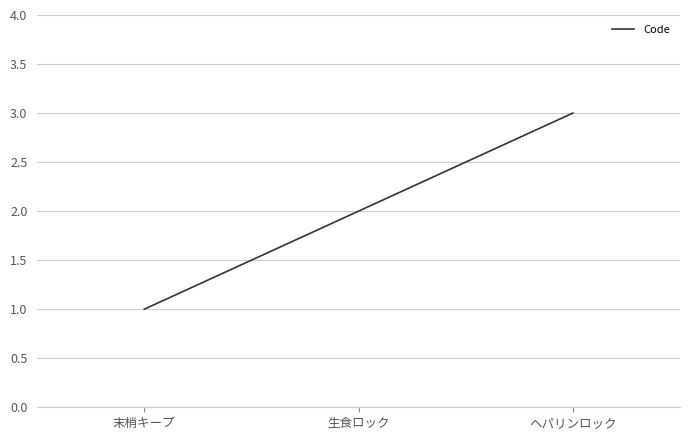

What is the difference between the values at 生食ロック and 末梢キープ?

1